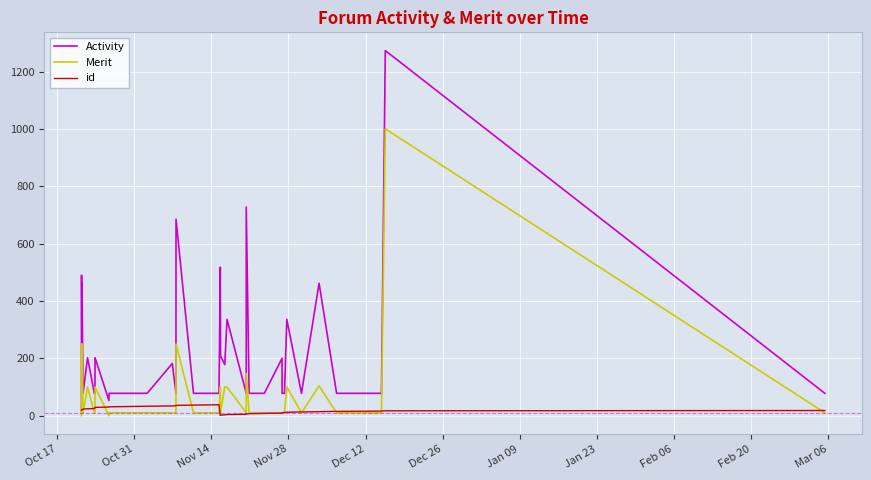

List the series in order of their overall mean, lowest first.

id, Merit, Activity